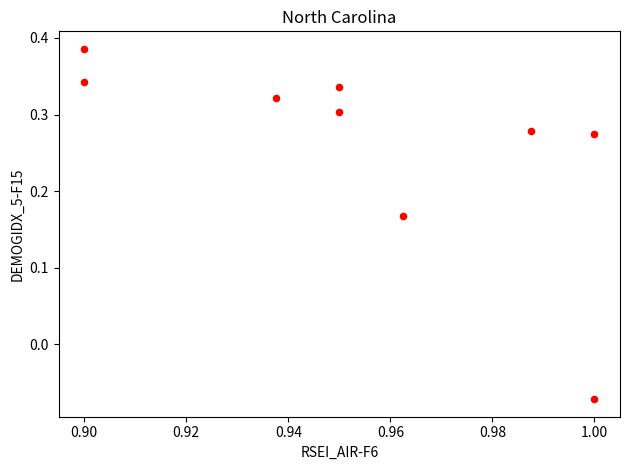

What is the average X value?

1.0